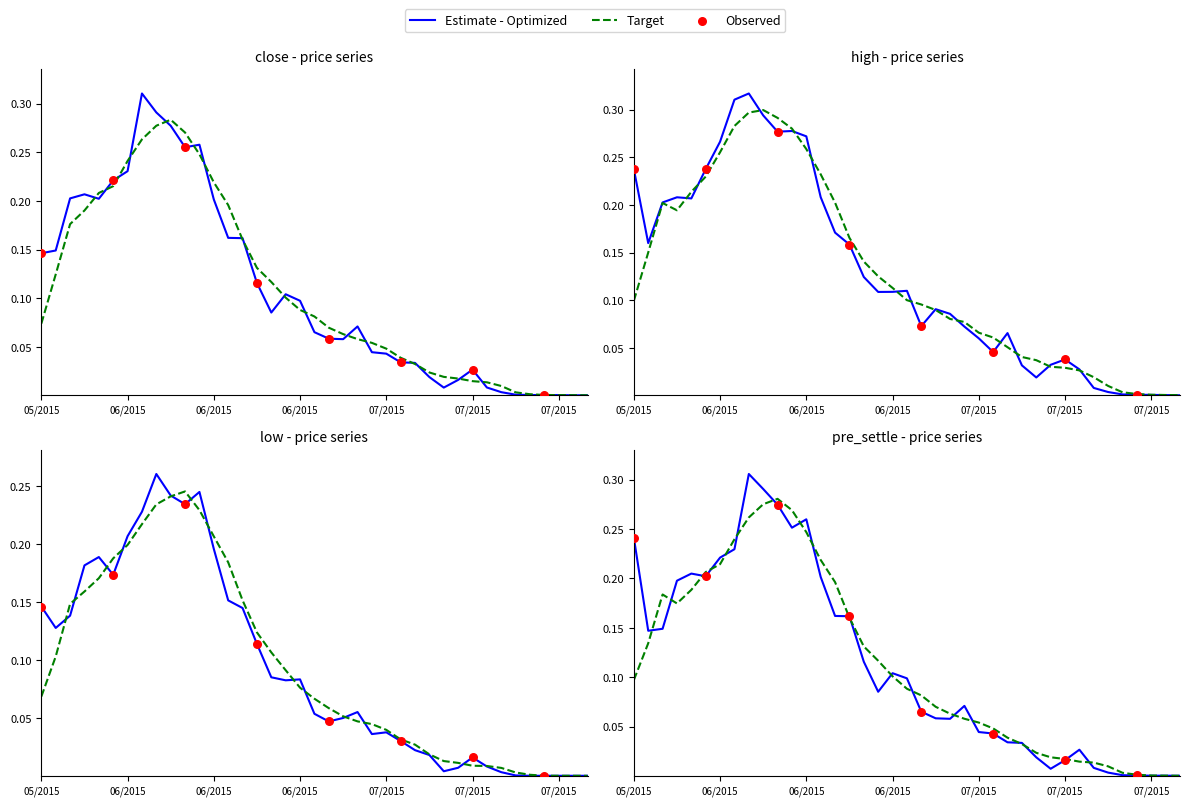

Which series contains the highest Y value?

high